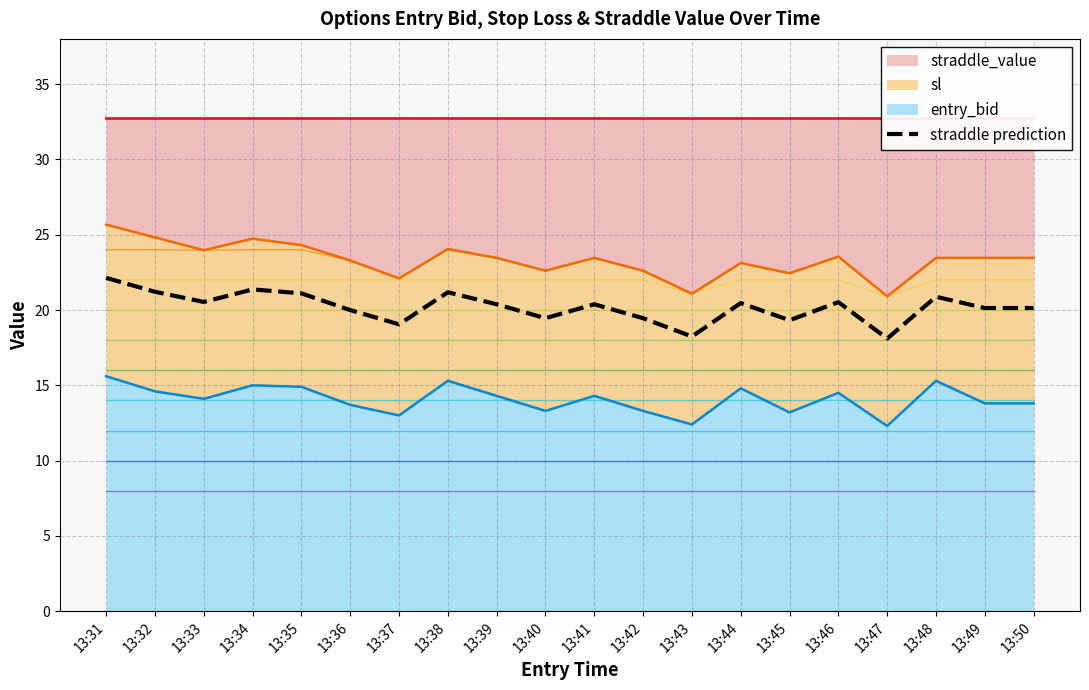

Between 13:45 and 13:39, which is larger?

13:39